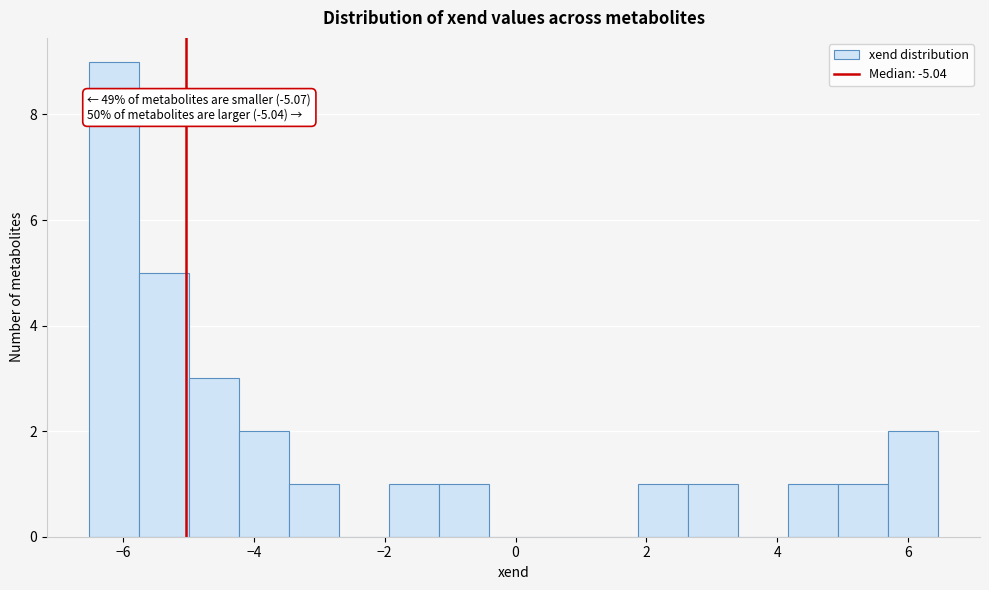

Around what value on the x-axis is the tallest bar? Give the approximate position of its centre, as read against the axis.

-6.2